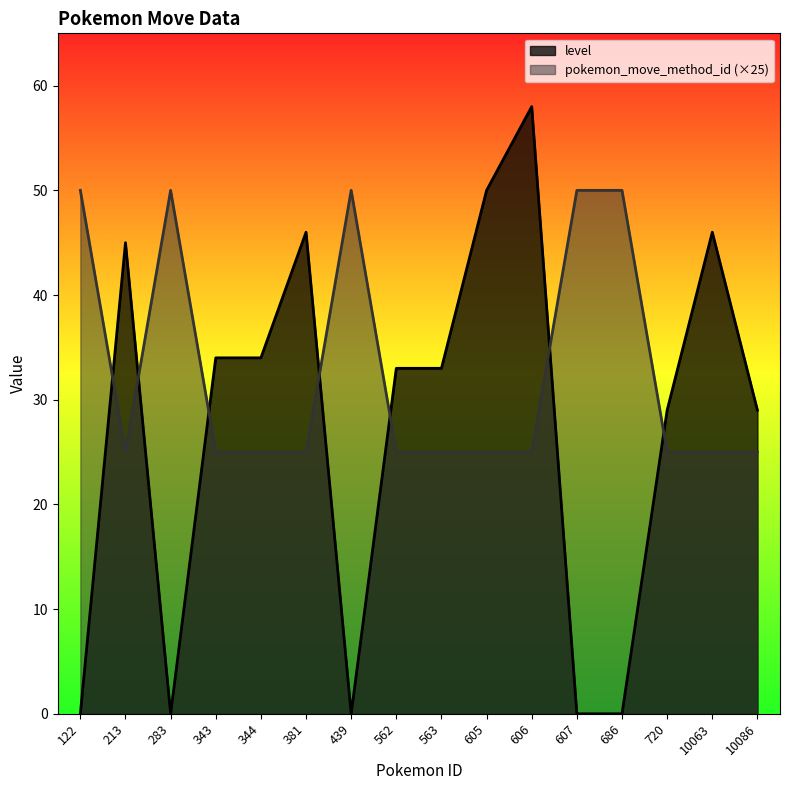

What is the difference between the pokemon_move_method_id values at 122 and 10086?

25